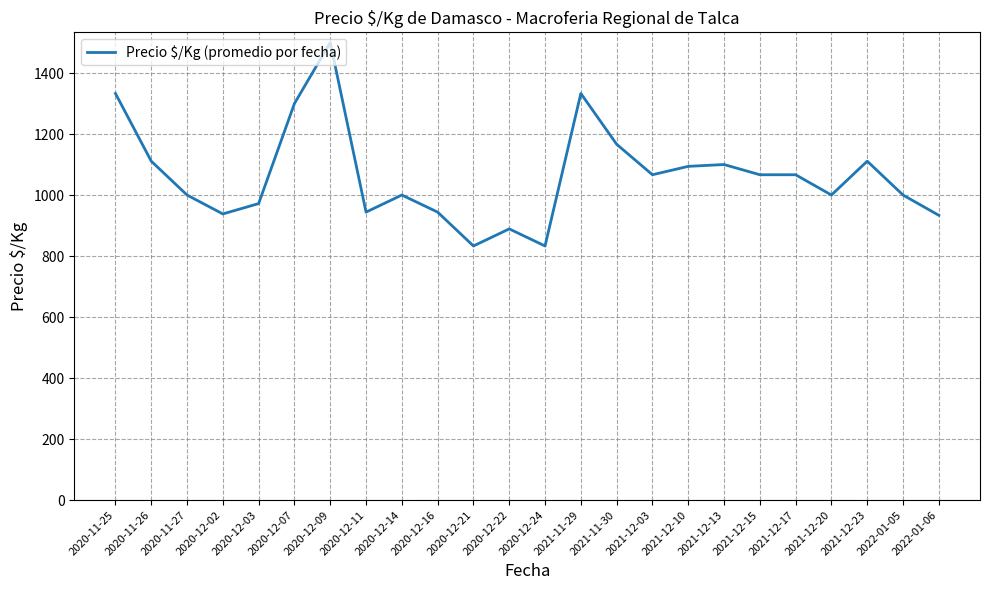

Is this an area chart (filled region under the line)?

No